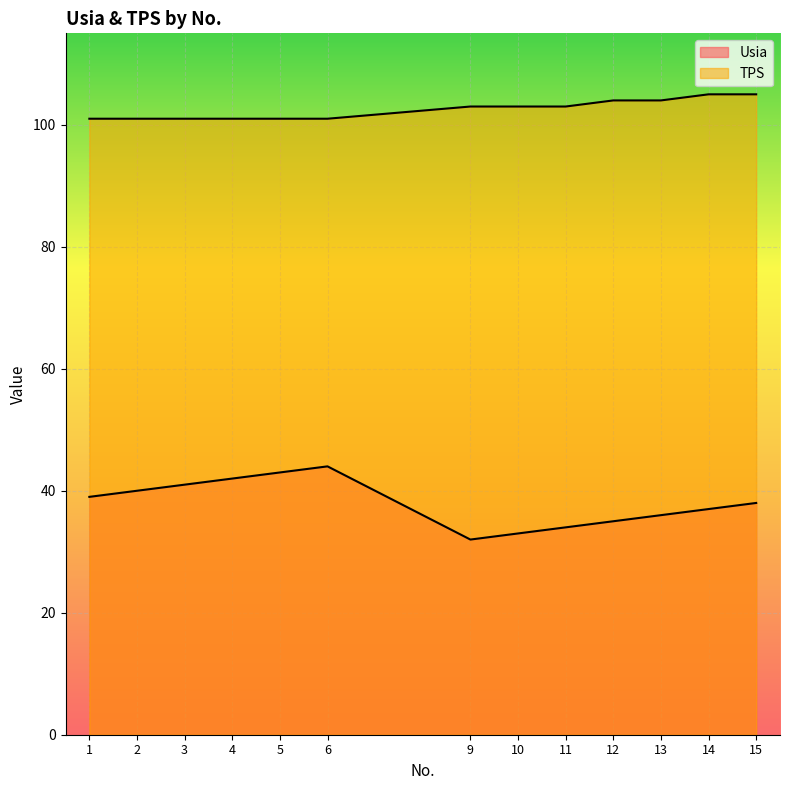

Reading left to right, extract all data points from this chart.

Usia: 39	40	41	42	43	44	32	33	34	35	36	37	38
TPS: 101	101	101	101	101	101	103	103	103	104	104	105	105